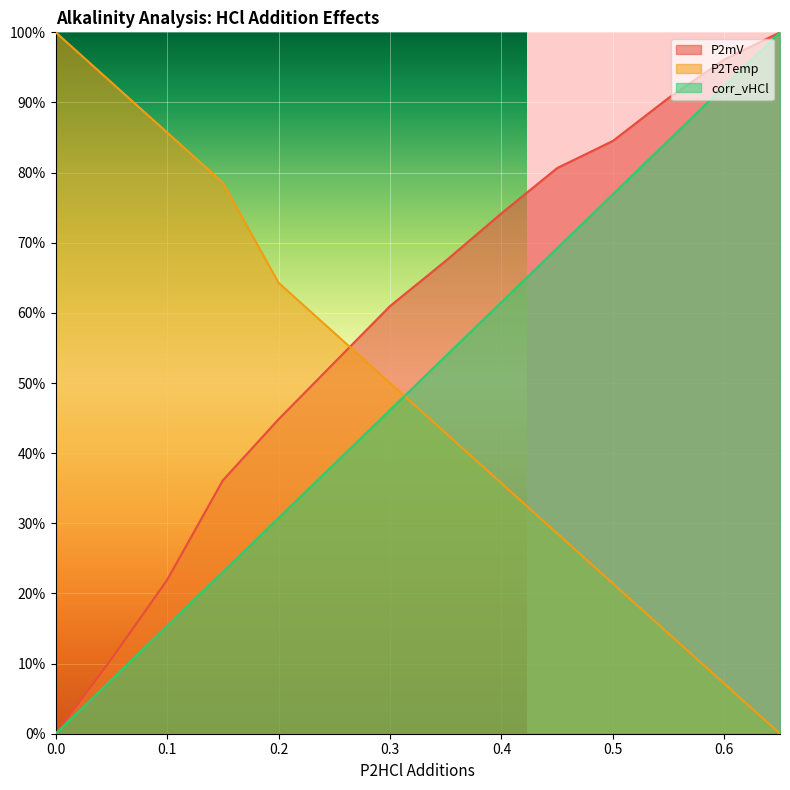

What is the sum of all corr_vHCl values?

700.0